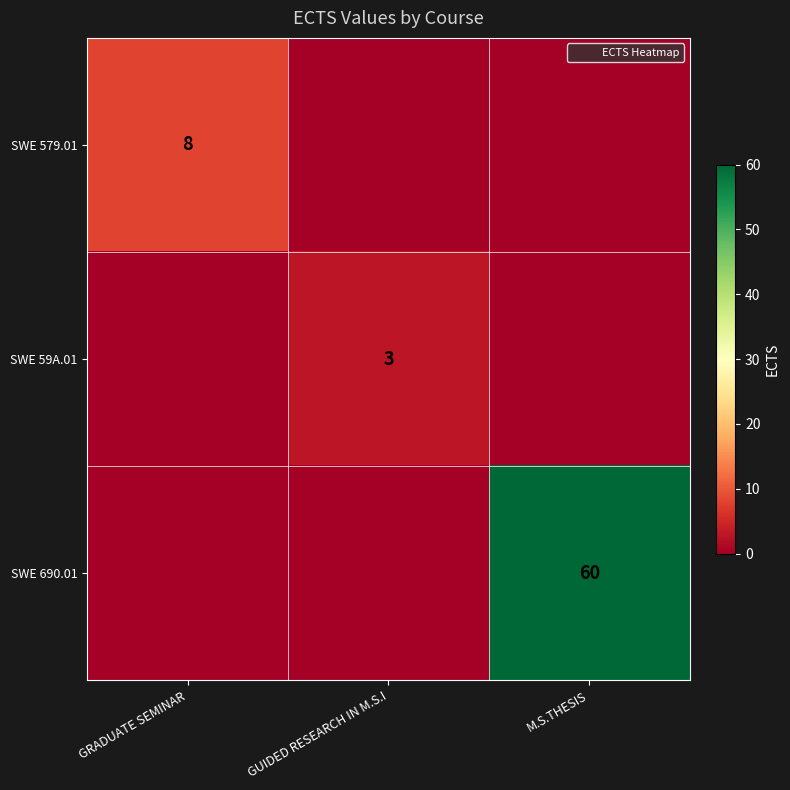

How many data points in SWE 59A.01 are above 0?

1